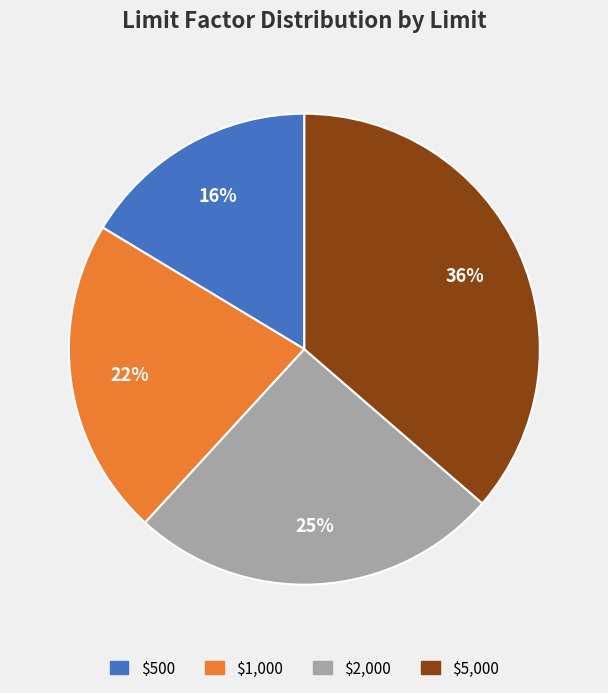

What percentage is the $2,000 slice, to the nearest percent?

25%